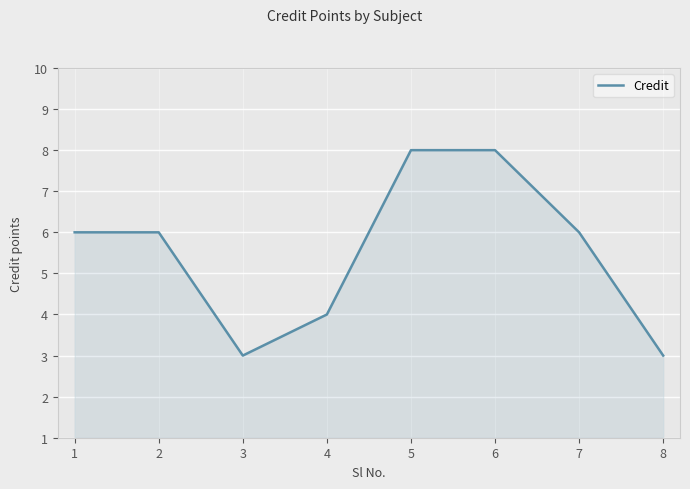

What is the maximum value shown in the chart?

8